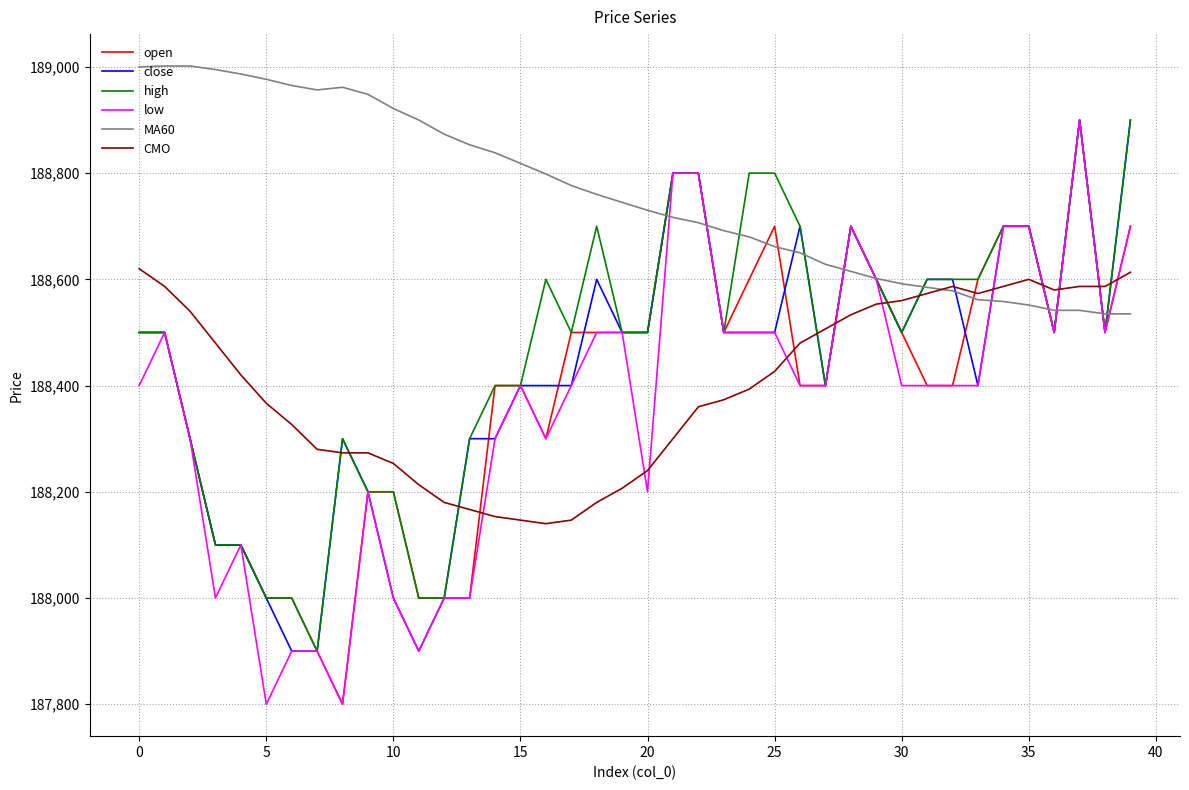

What are all the series names shown in the legend?

open, close, high, low, MA60, CMO